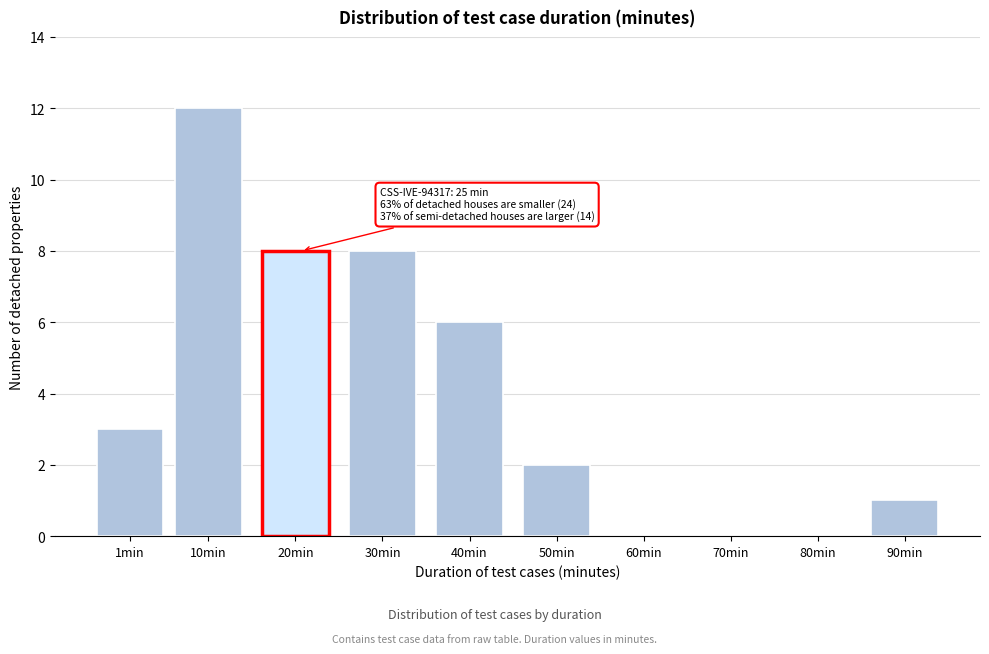

Reading right to left, transcribe all the data shown in this chart.

90min=1	80min=0	70min=0	60min=0	50min=2	40min=6	30min=8	20min=8	10min=12	1min=3